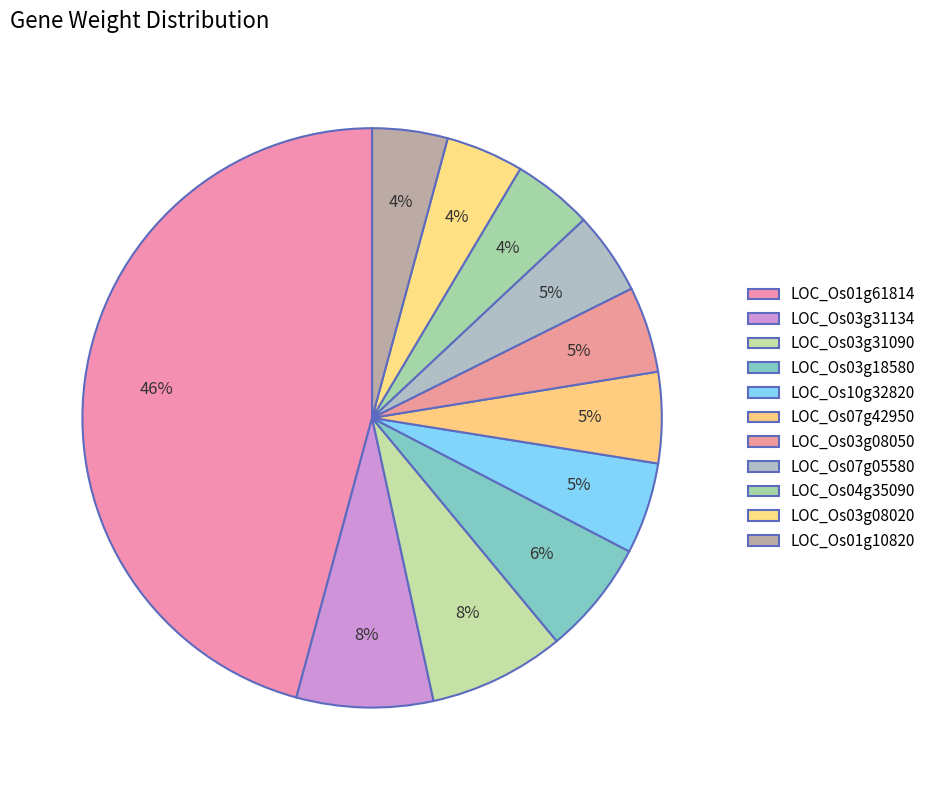

To the nearest percent, what portion does LOC_Os10g32820 represent?

5%